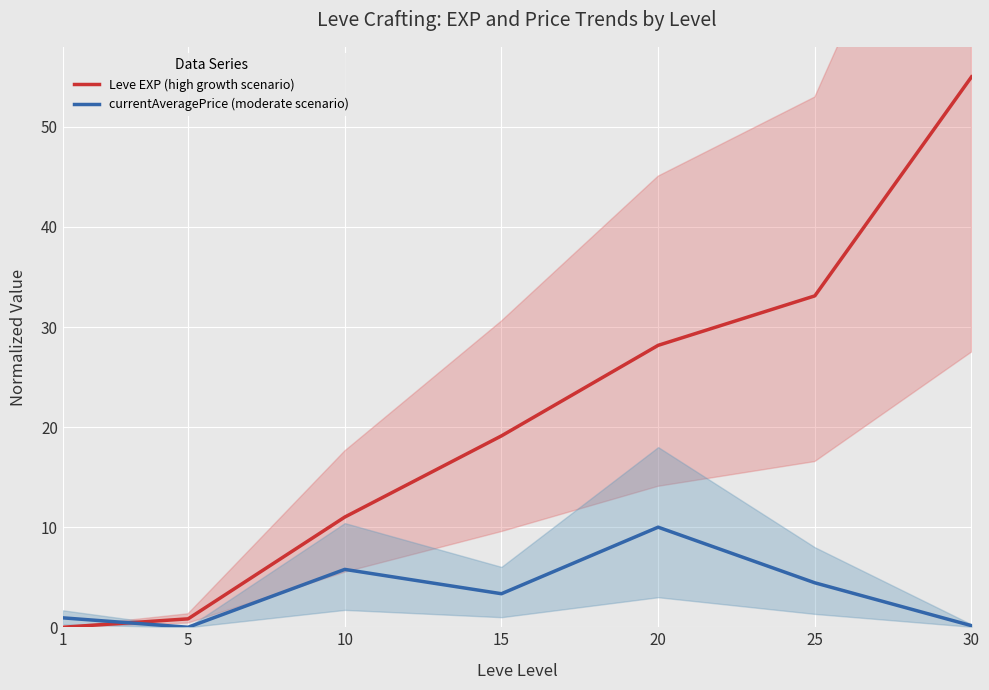

The value of currentAveragePrice (moderate scenario) at 25 is 4.4. True or false?

True